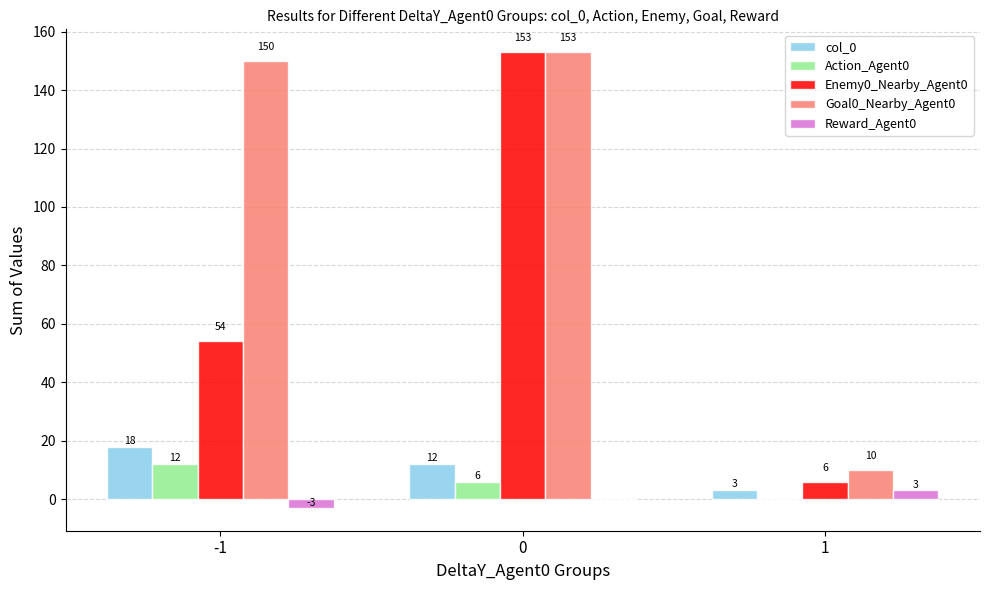

How many series are shown in this chart?

5